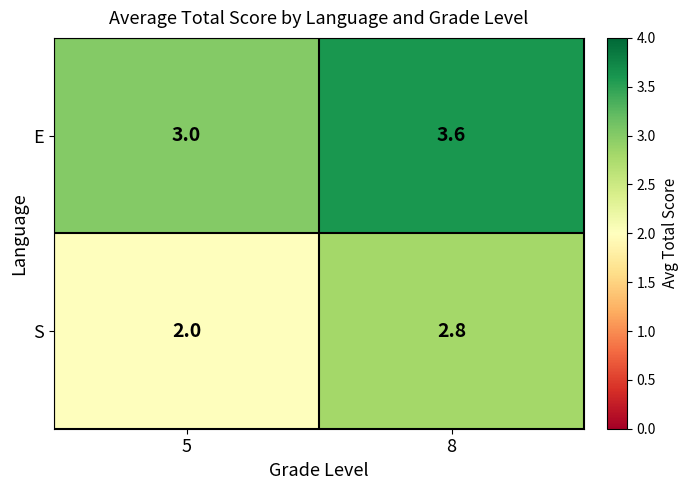

At which category is the sum across all series the highest?

8